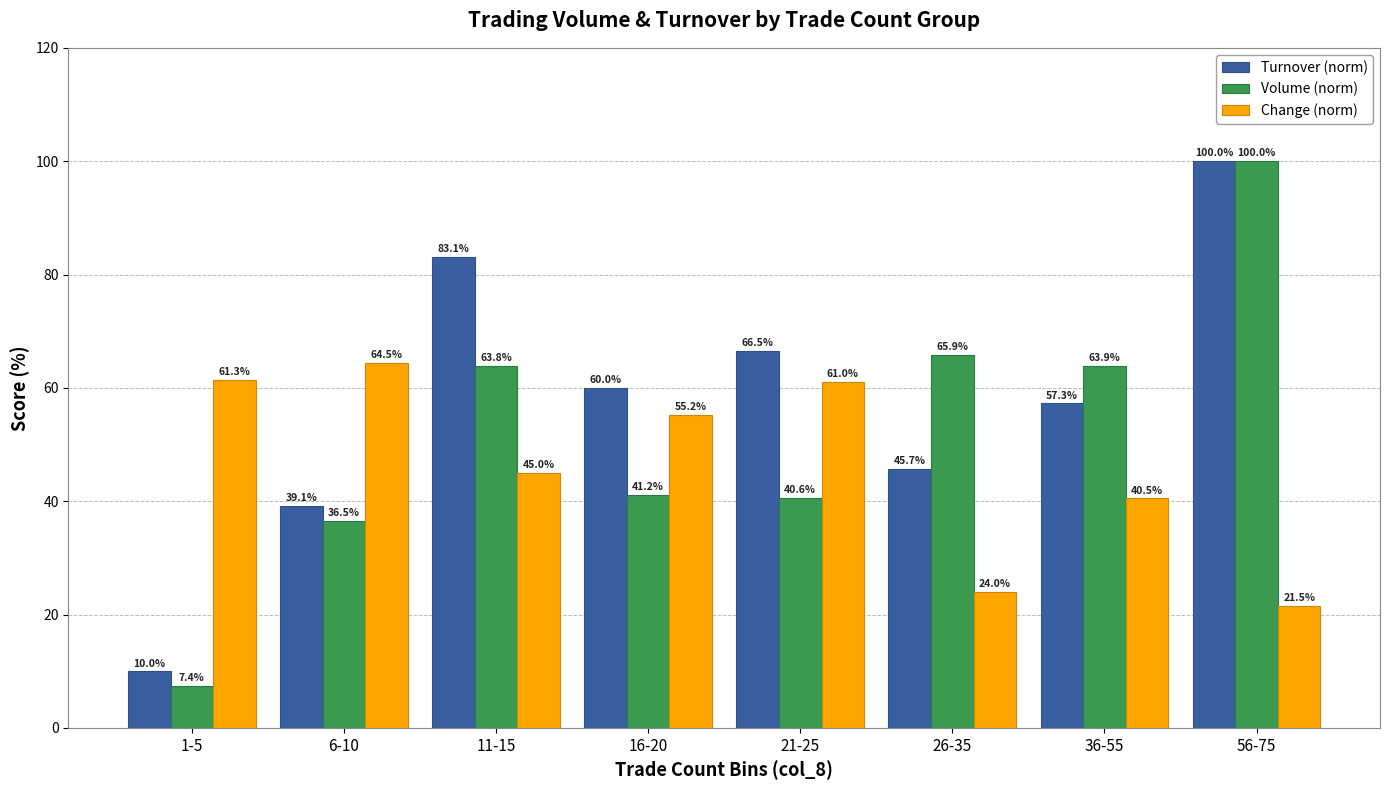

How many values in the Turnover (norm) series exceed 60?

4